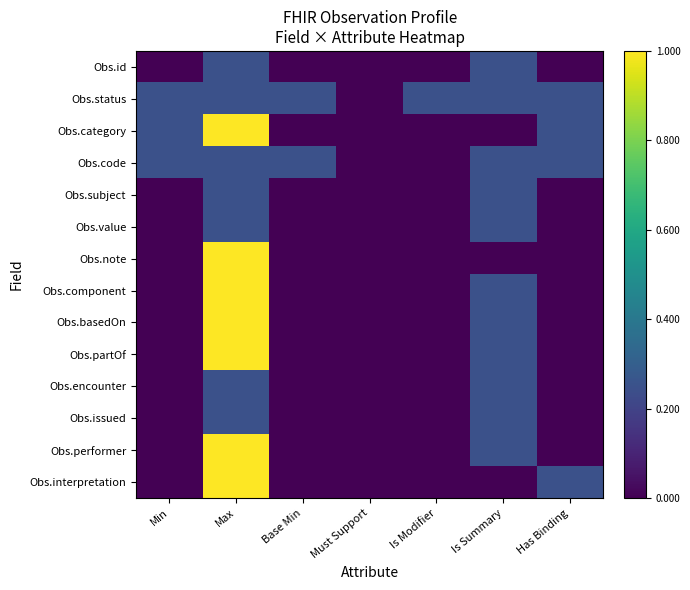

What is the total value across all series at Base Min?

0.5